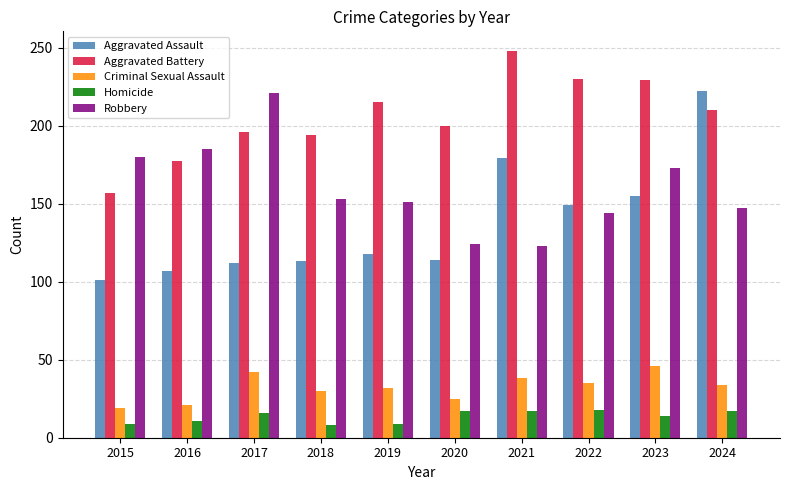

What is the approximate value of Aggravated Battery at 2022?

230